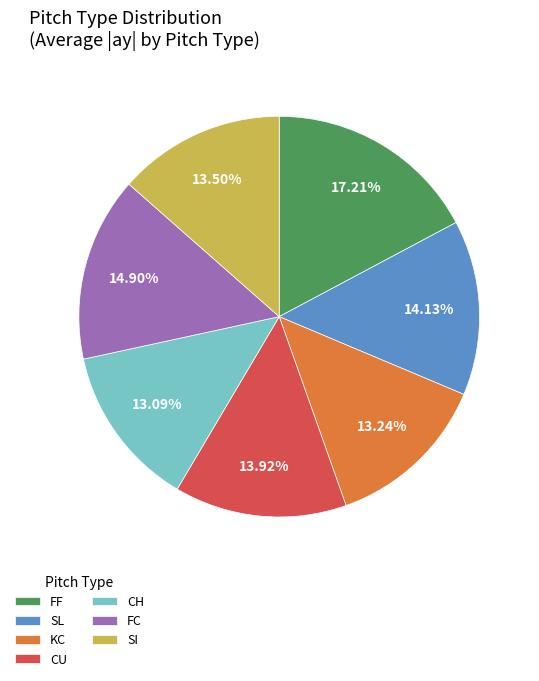

What is the ratio of the value at KC to the value at FC?

0.9